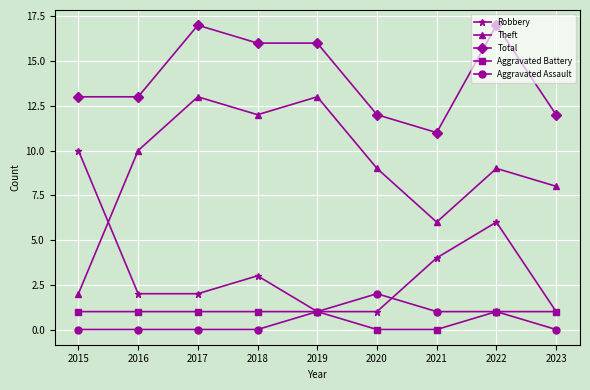

True or false: Theft has more than 2 interior local peaks.

True